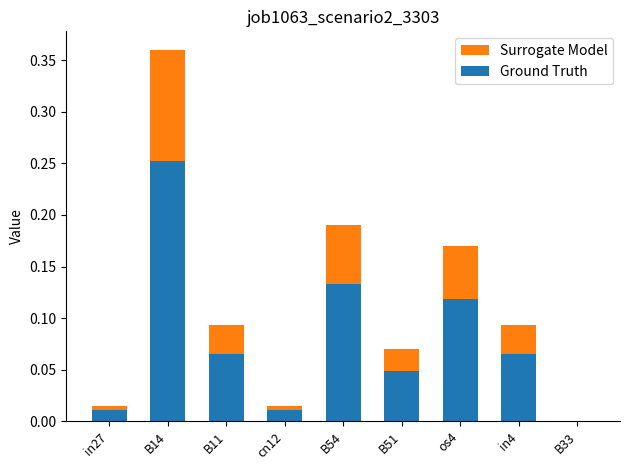

True or false: Ground Truth has a value of 0.1 at B33.

False